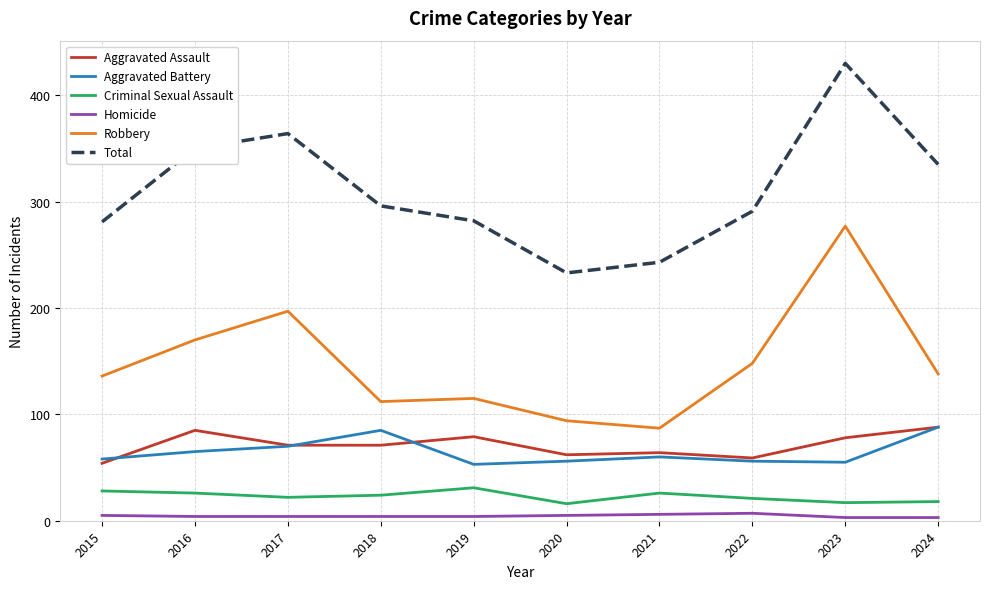

True or false: Aggravated Battery and Homicide cross at least once.

False